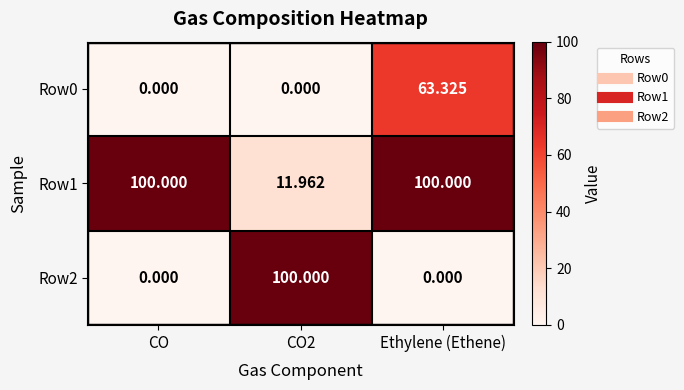

At which category is the sum across all series the highest?

Ethylene (Ethene)